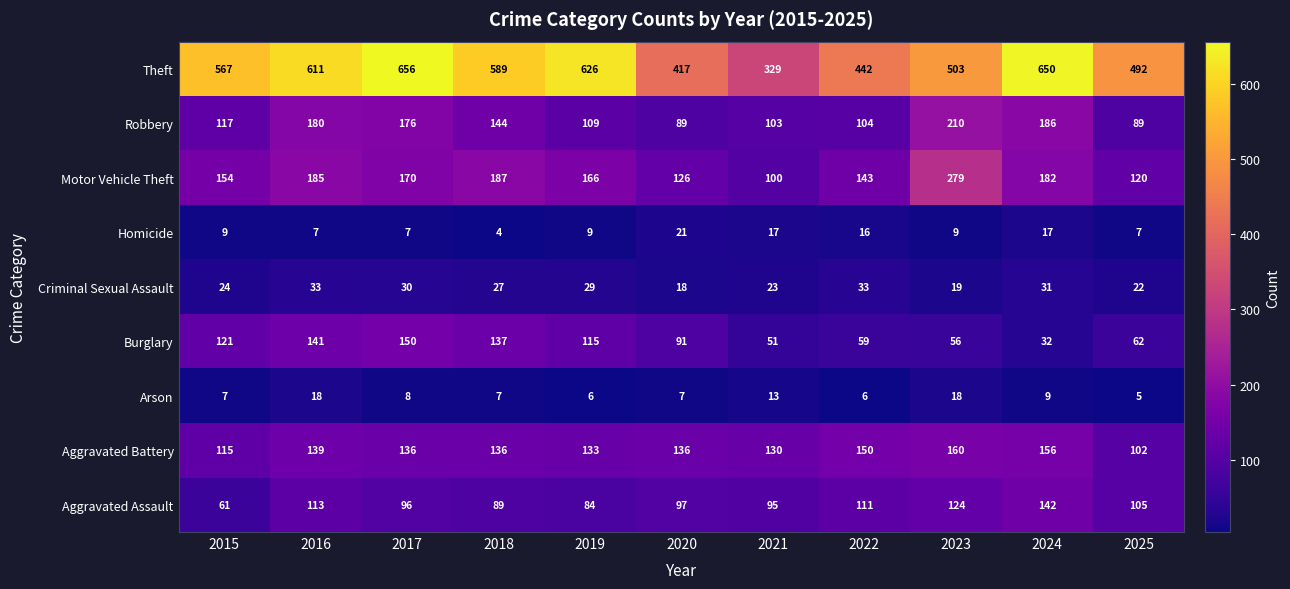

What is the maximum value for Arson?

18